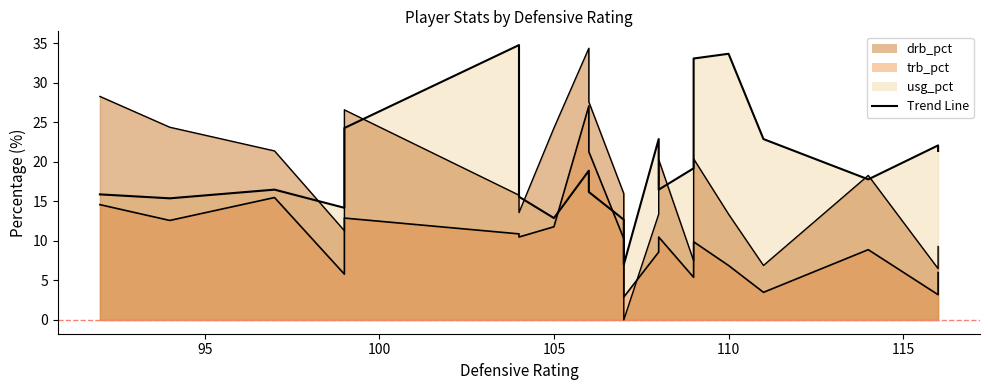

How many times do drb_pct and usg_pct cross each other?

7